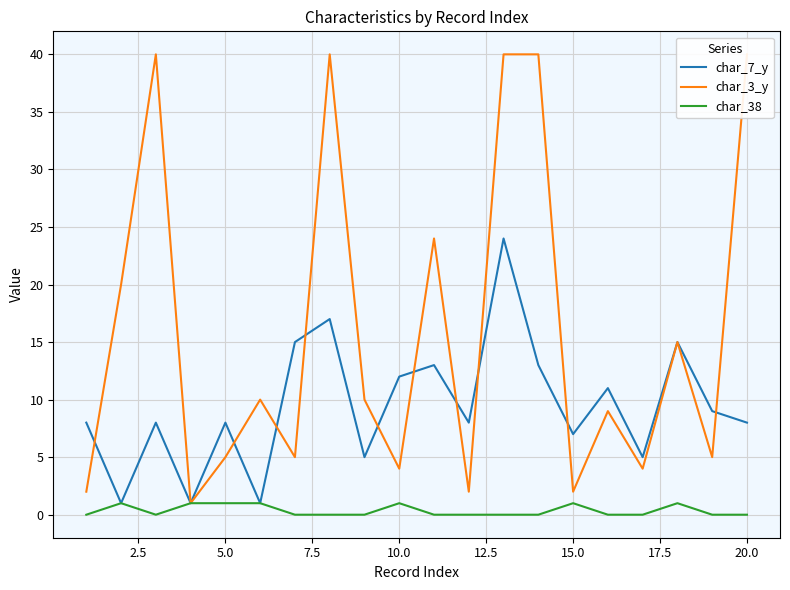

List the series in order of their overall mean, lowest first.

char_38, char_7_y, char_3_y